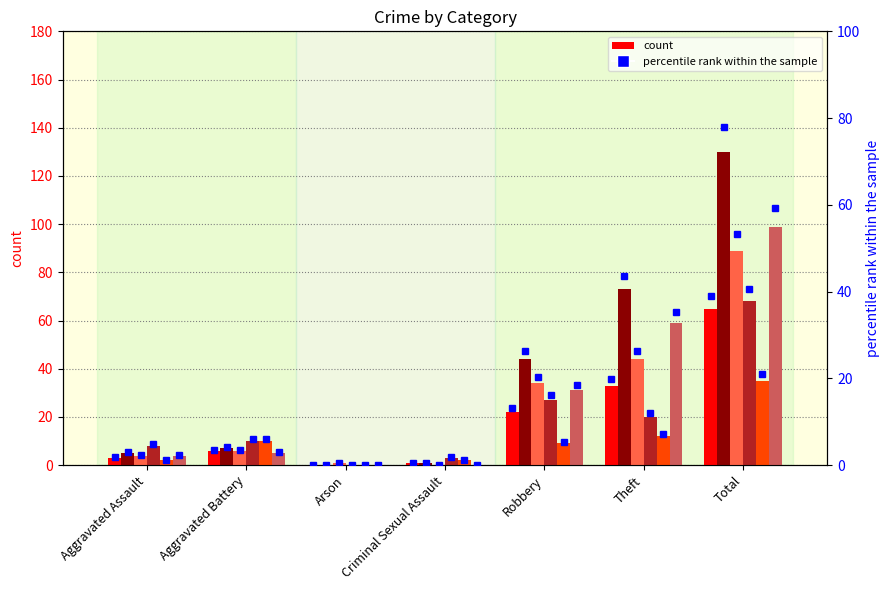

How many data points in 2022 are less than 6?

3